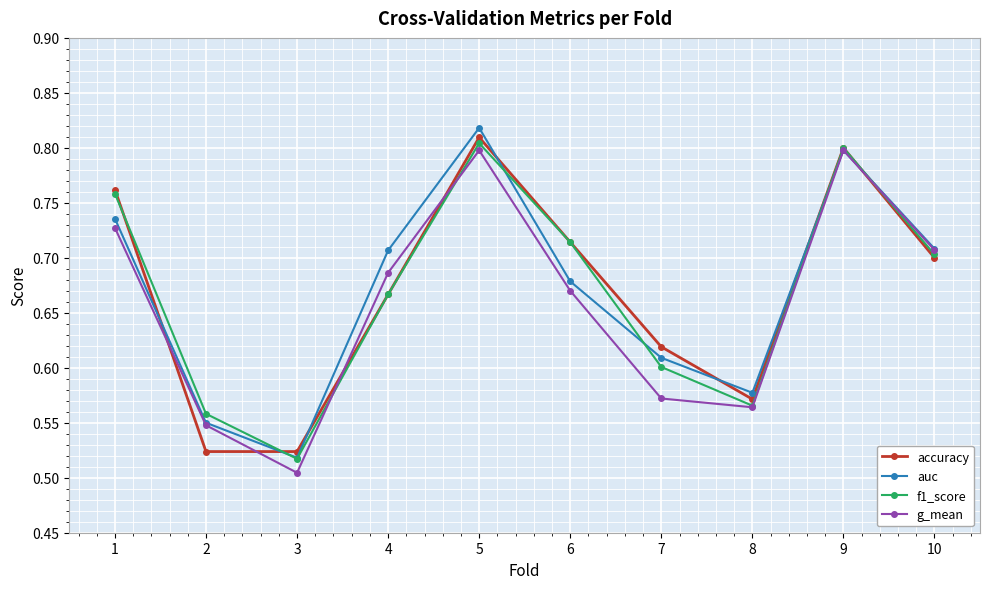

At which category does f1_score reach its first local peak?

5